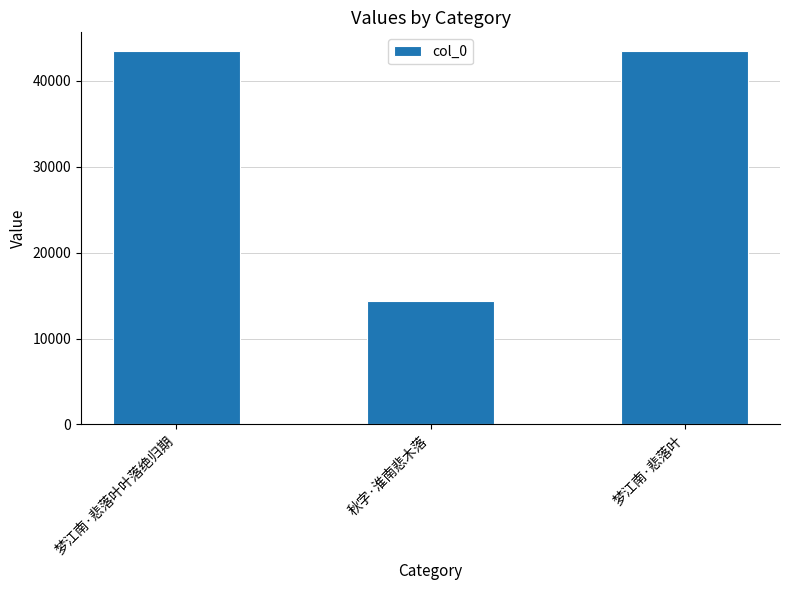

What is the label of the 1st bar from the left?

梦江南·悲落叶叶落绝归期